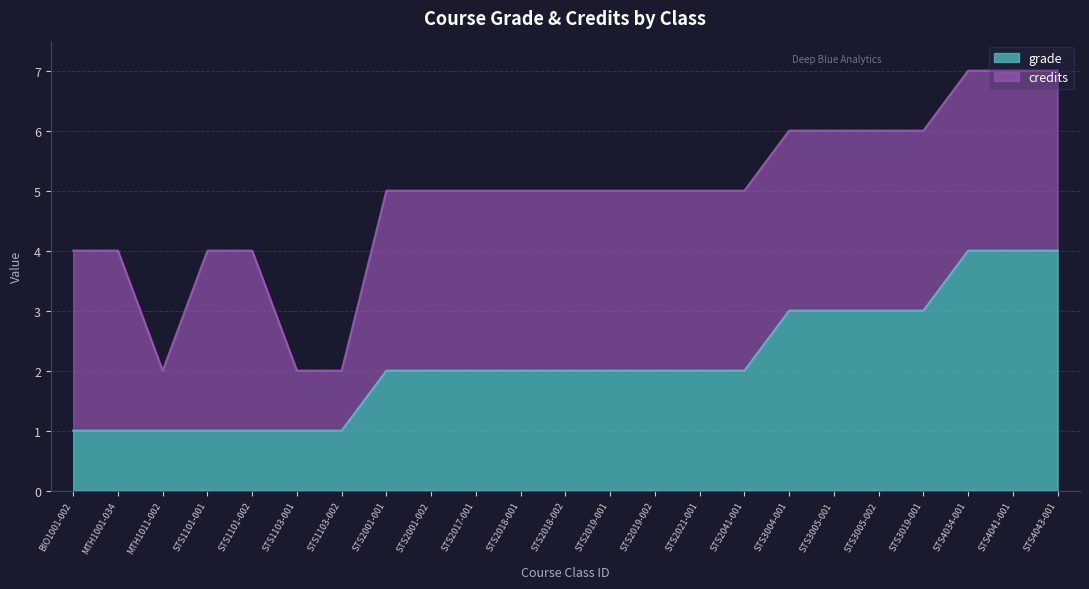

Reading right to left, what are all the values shown in this chart?

STS4043-001=4	STS4041-001=4	STS4034-001=4	STS3019-001=3	STS3005-002=3	STS3005-001=3	STS3004-001=3	STS2041-001=2	STS2021-001=2	STS2019-002=2	STS2019-001=2	STS2018-002=2	STS2018-001=2	STS2017-001=2	STS2001-002=2	STS2001-001=2	STS1103-002=1	STS1103-001=1	STS1101-002=1	STS1101-001=1	MTH1011-002=1	MTH1001-034=1	BIO1001-002=1